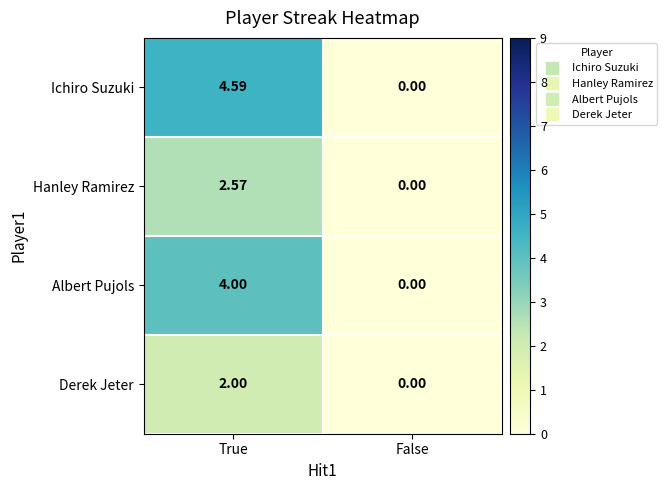

List the series in order of their peak value, highest first.

Ichiro Suzuki, Albert Pujols, Hanley Ramirez, Derek Jeter